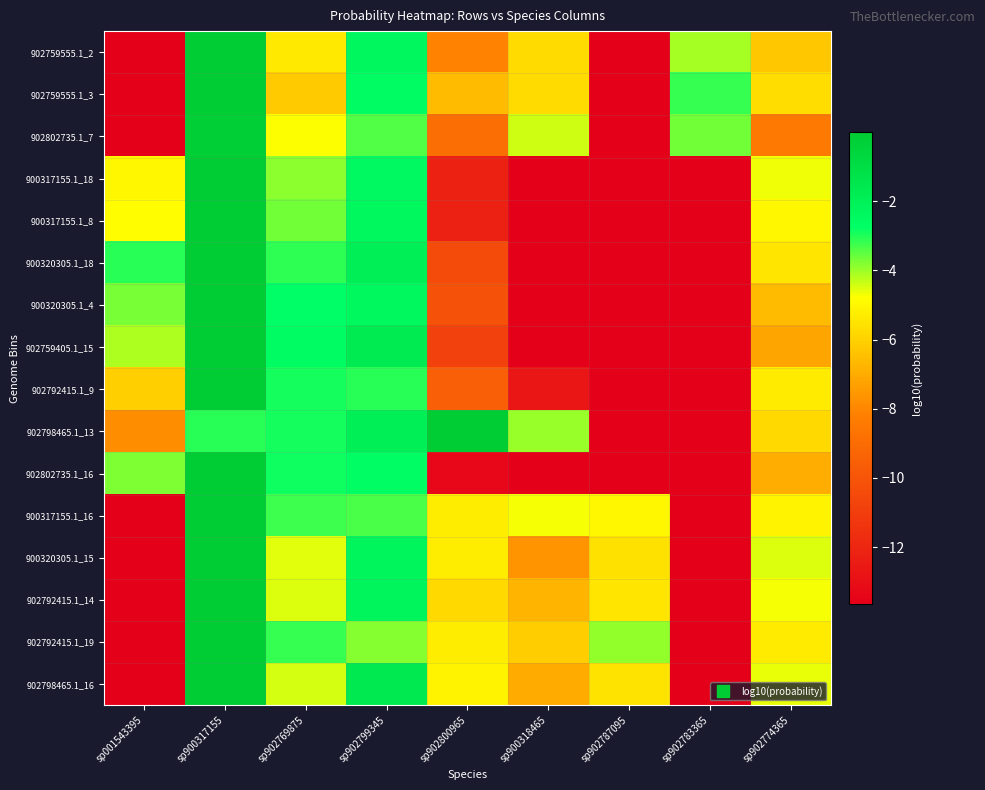

Which has a higher value, sp902787095 or sp001543395?

sp902787095